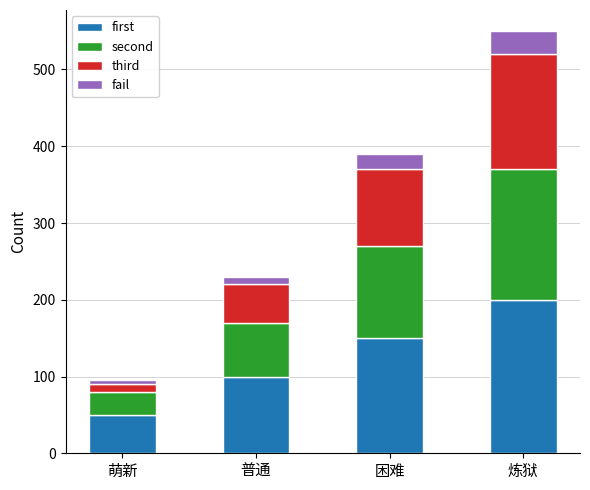

List the labels in order of first value, largest first.

炼狱, 困难, 普通, 萌新